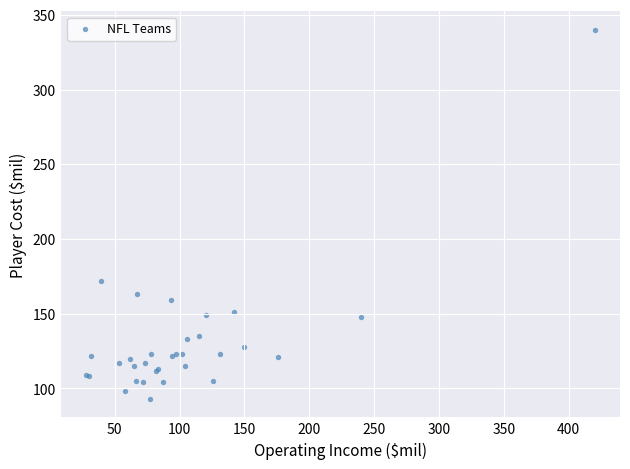

What Y value in the scatter plot is closest to 216?

172